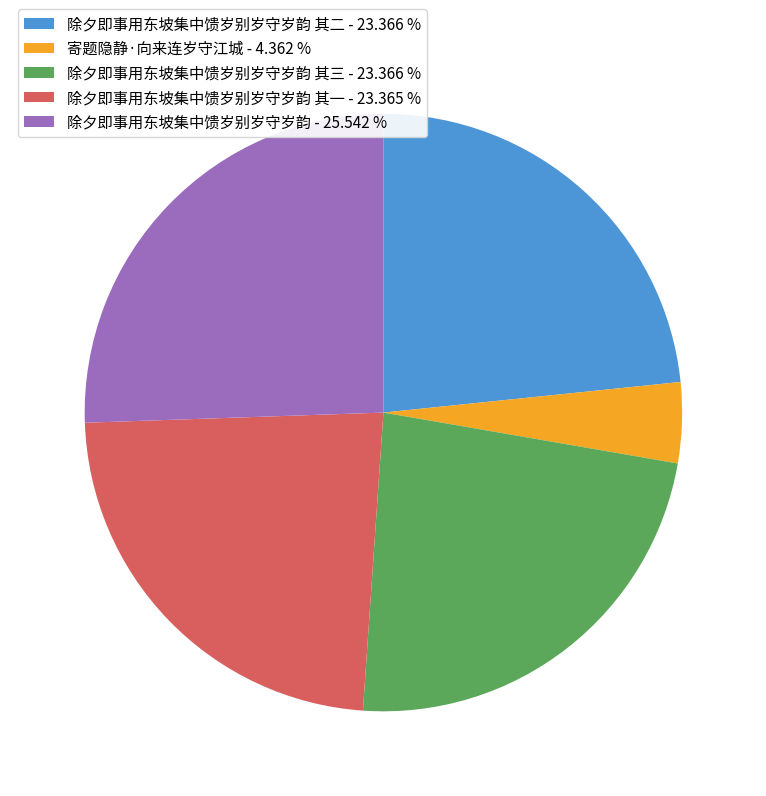

Which has a higher value, 除夕即事用东坡集中馈岁别岁守岁韵 其三 - 23.366 % or 除夕即事用东坡集中馈岁别岁守岁韵 - 25.542 %?

除夕即事用东坡集中馈岁别岁守岁韵 - 25.542 %